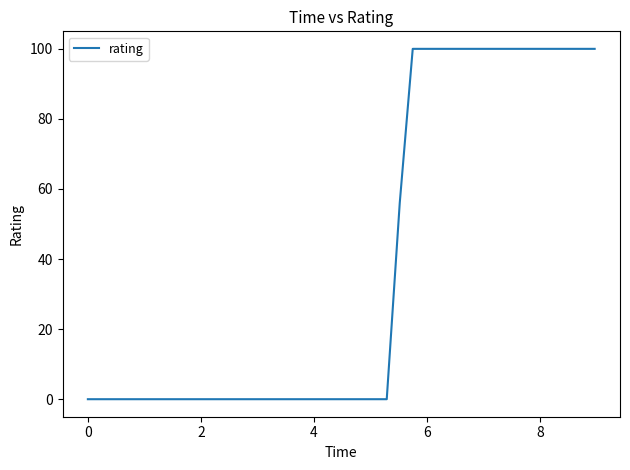

What is the greatest value displayed?

100.0